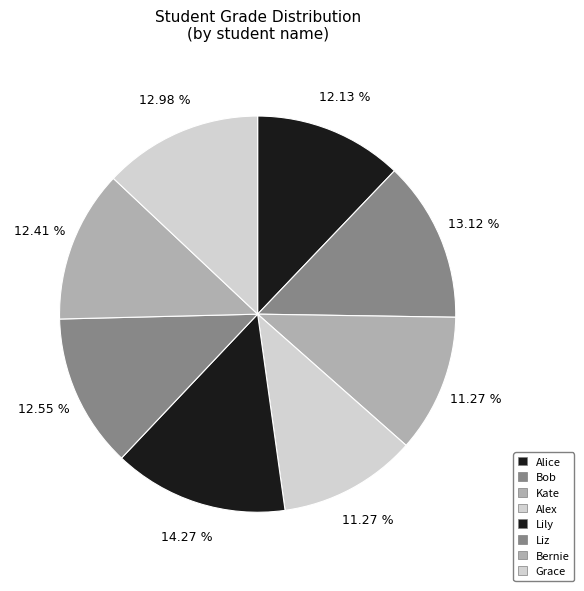

How many segments does this pie chart have?

8